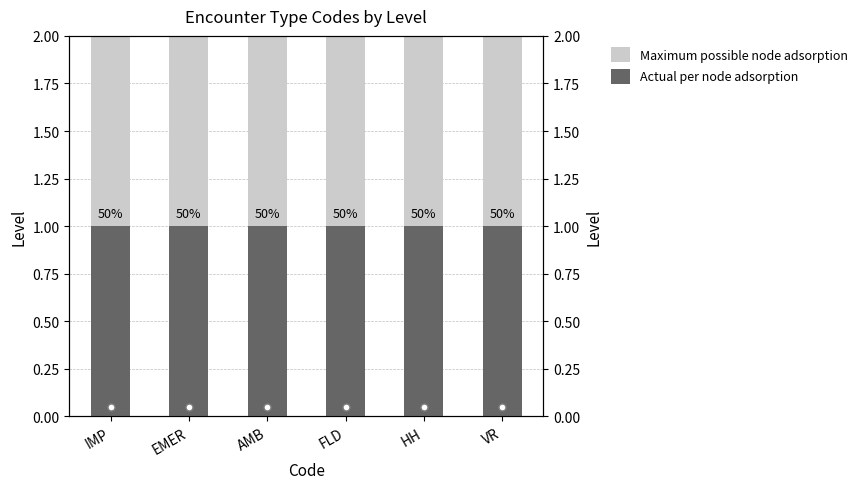

At how many categories does at least one series exceed 1?

6